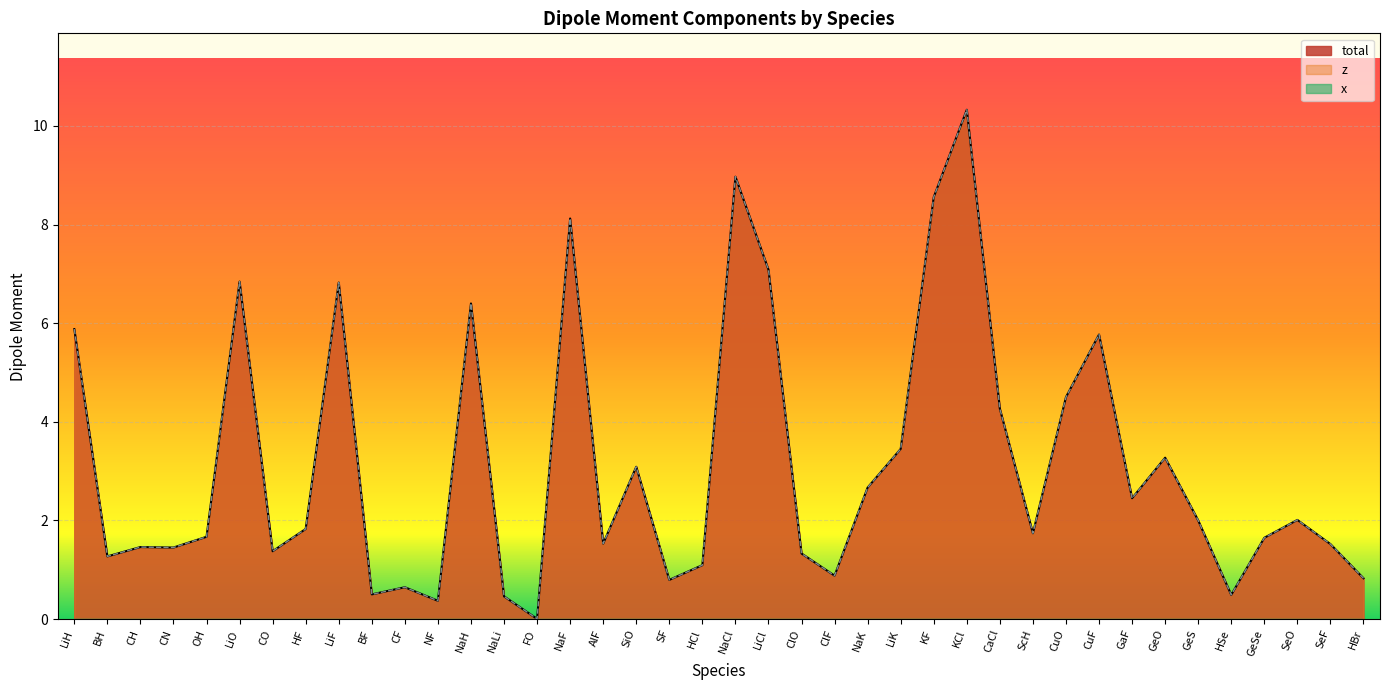

What is the sum of the total values at NF and ClF?

1.2